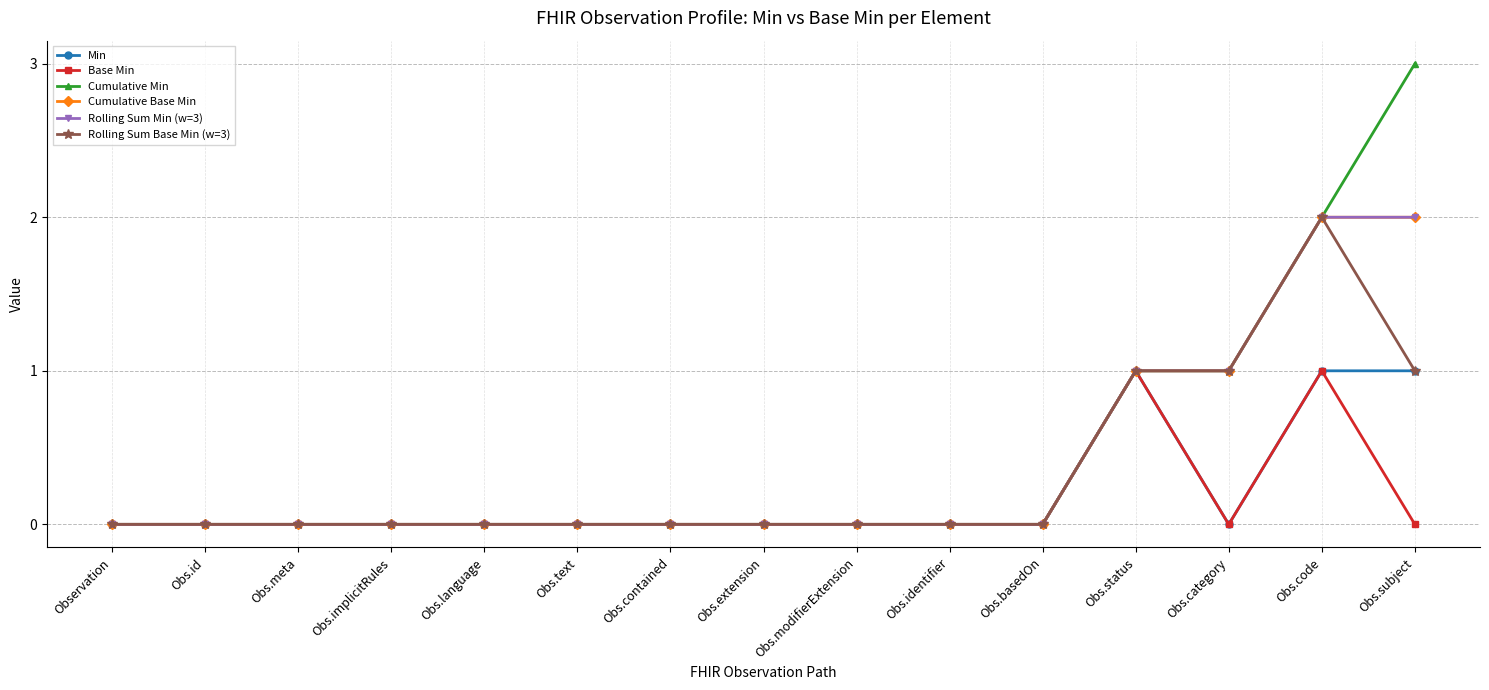

Which series has the largest total across all categories?

Cumulative Min